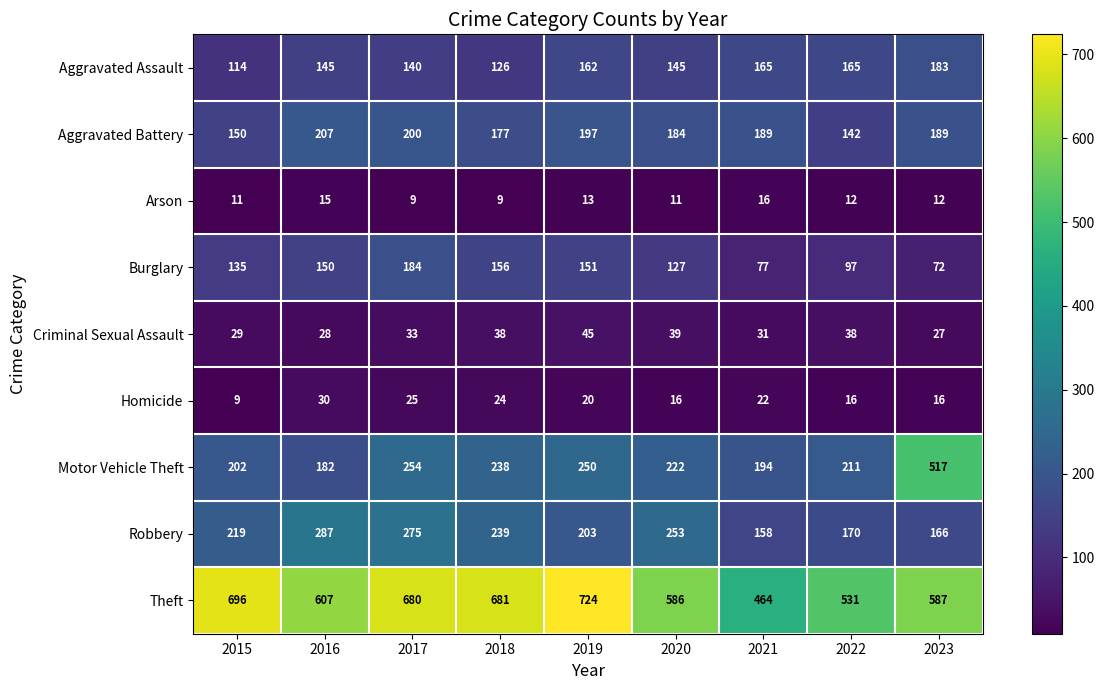

At which category is the sum across all series the highest?

2017